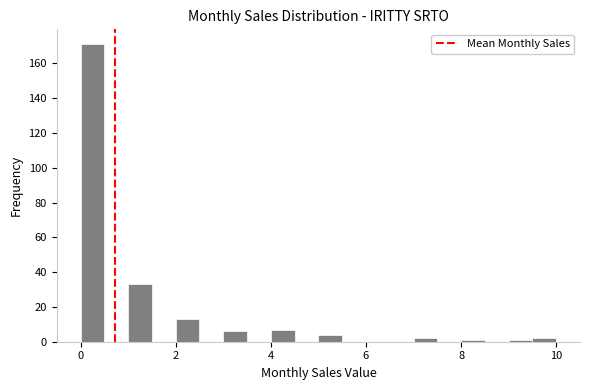

Read against the x-axis, roughly where is the centre of the tallest bar?

0.2